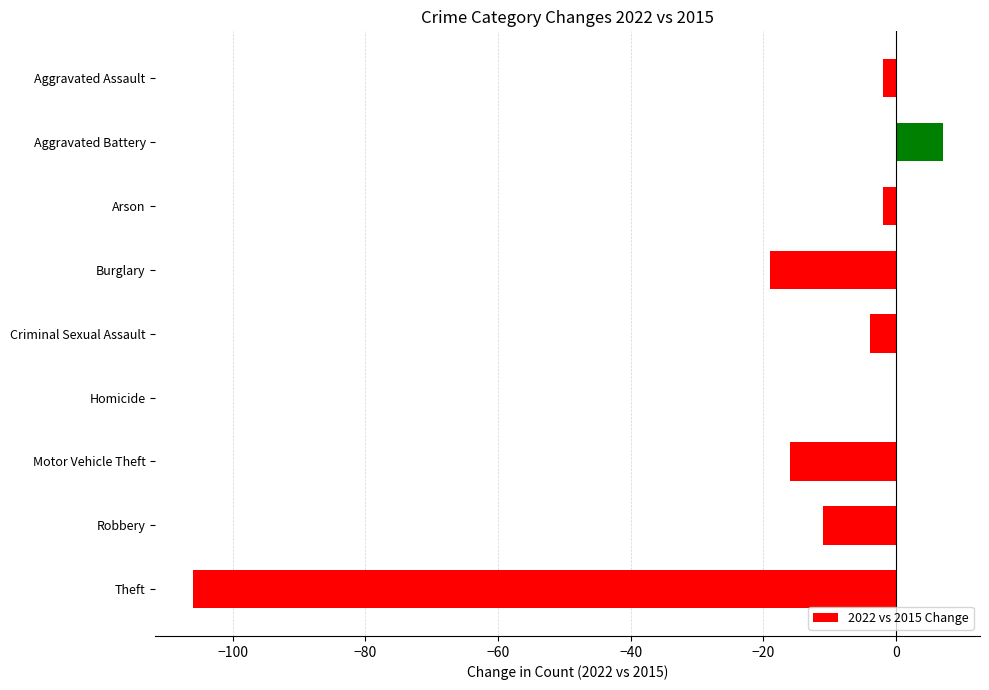

What is the sum of all values?

-153